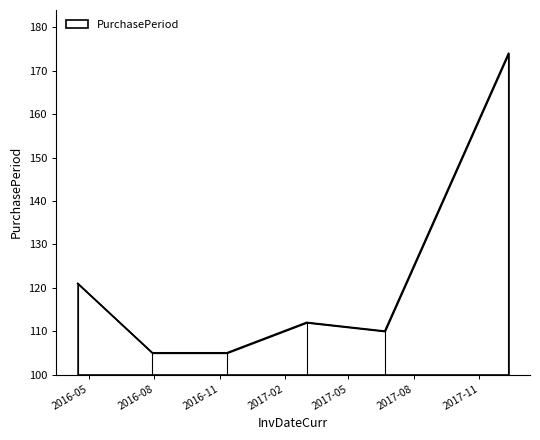

What is the maximum value shown in the chart?

174